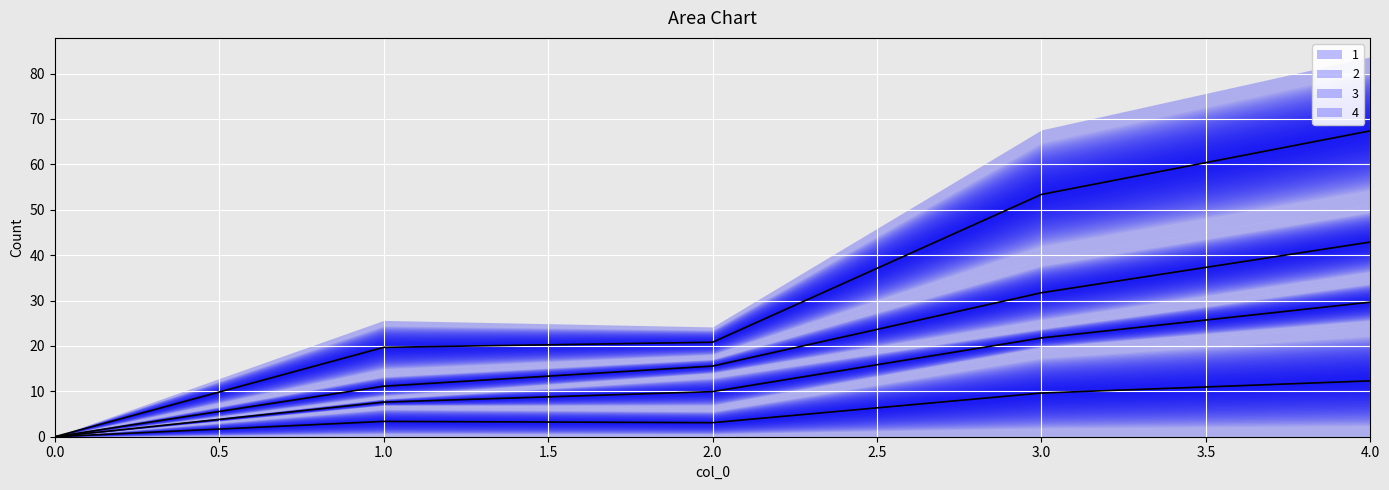

True or false: 1 and 3 intersect in this chart.

False